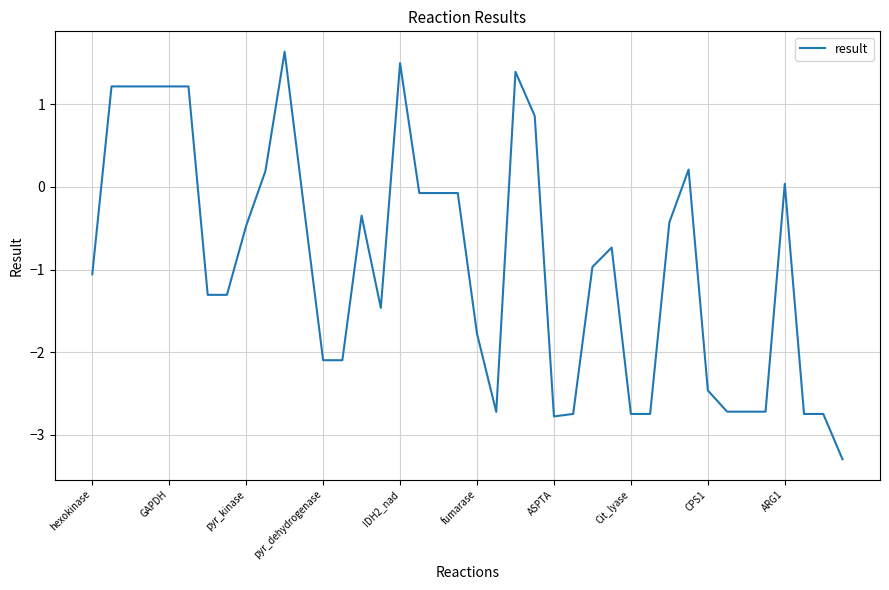

What is the maximum value shown in the chart?

1.6